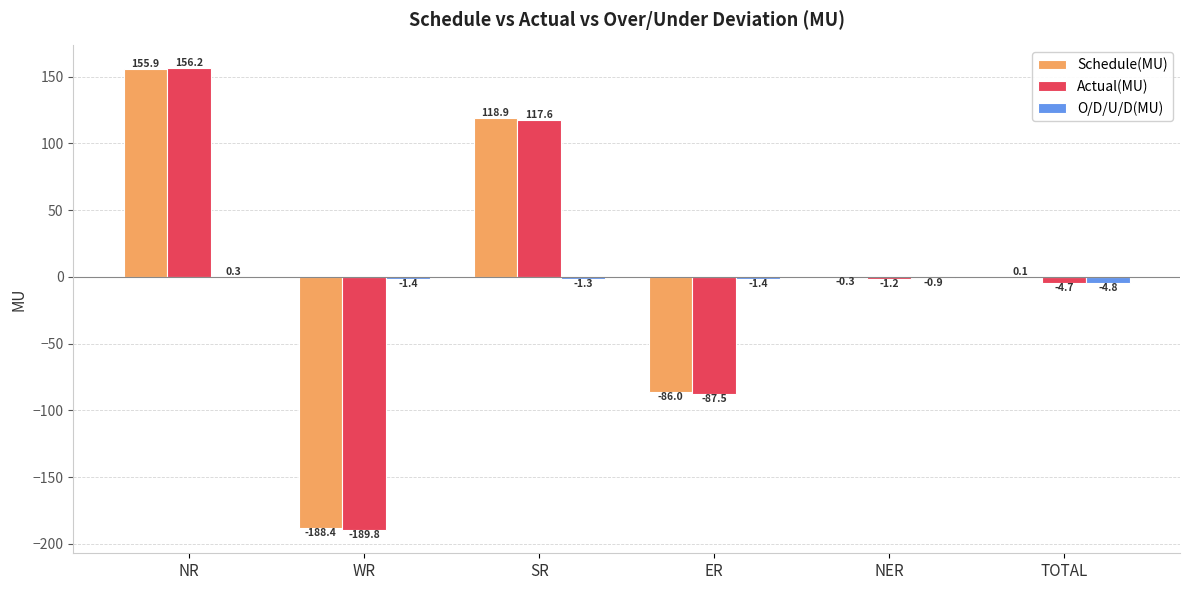

What is the sum of the Actual(MU) values at TOTAL and NER?

-5.9